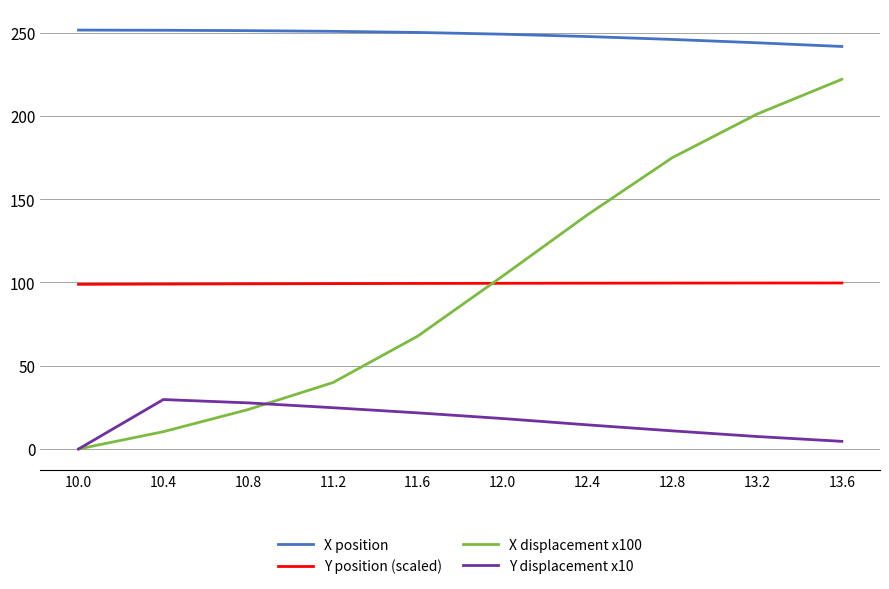

What is the average value of the Y displacement x10 series?

16.0